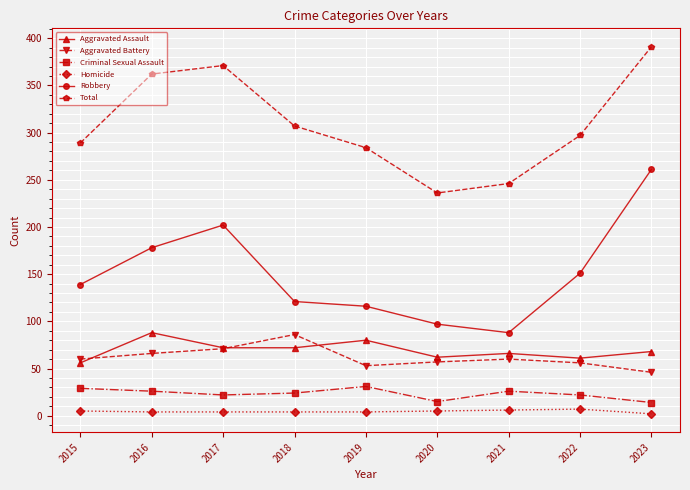

True or false: Aggravated Assault has more than 1 interior local peaks.

True